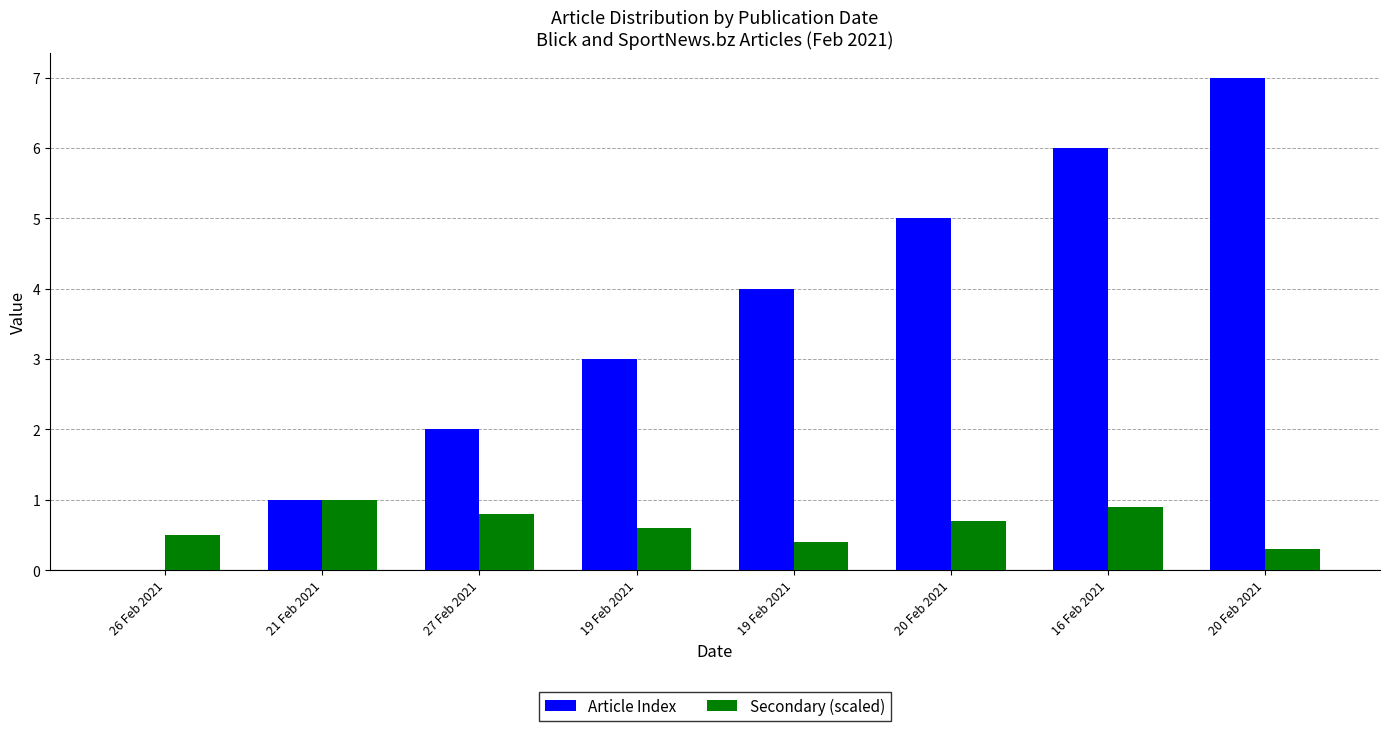

How many categories are shown in the chart?

8